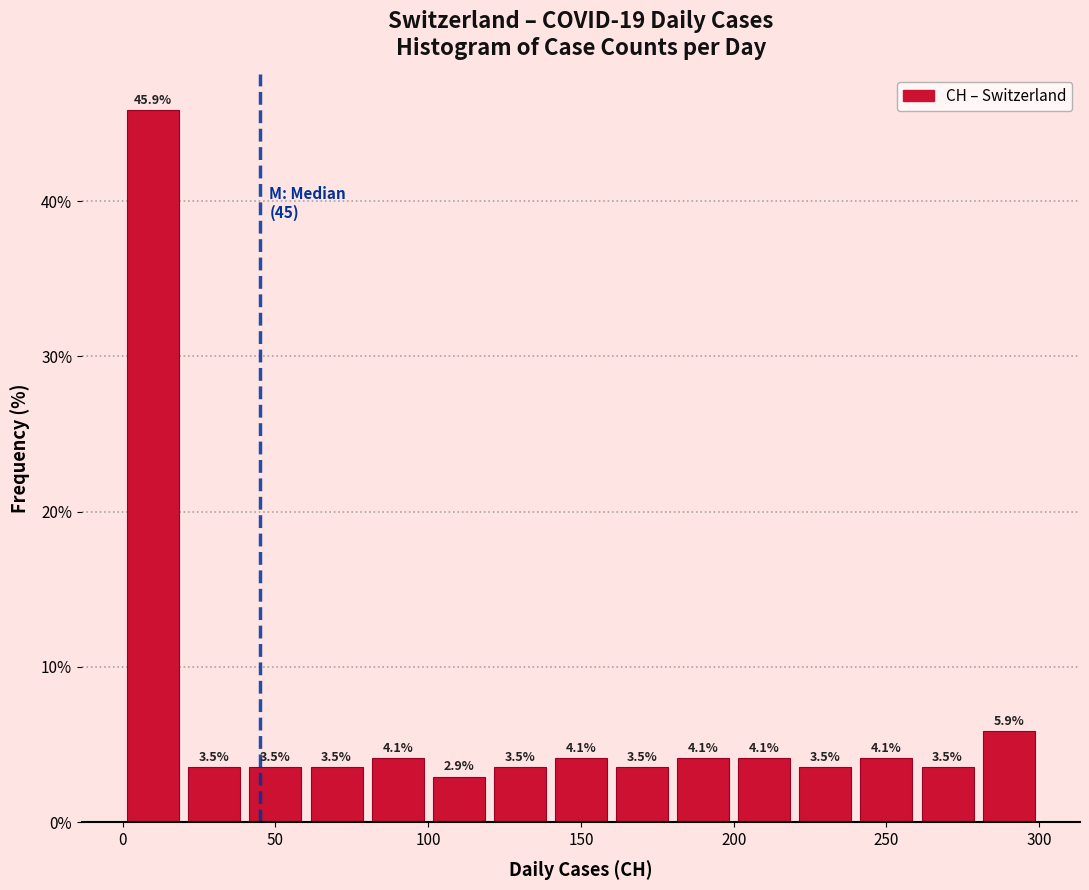

Reading left to right, transcribe this chart: for each bar, give the range it covers on the x-axis and its height.

0 to 20: 45.9
20 to 40: 3.5
40 to 60: 3.5
60 to 80: 3.5
80 to 100: 4.1
100 to 120: 2.9
120 to 140: 3.5
140 to 160: 4.1
160 to 180: 3.5
180 to 200: 4.1
200 to 220: 4.1
220 to 240: 3.5
240 to 260: 4.1
260 to 280: 3.5
280 to 300: 5.9